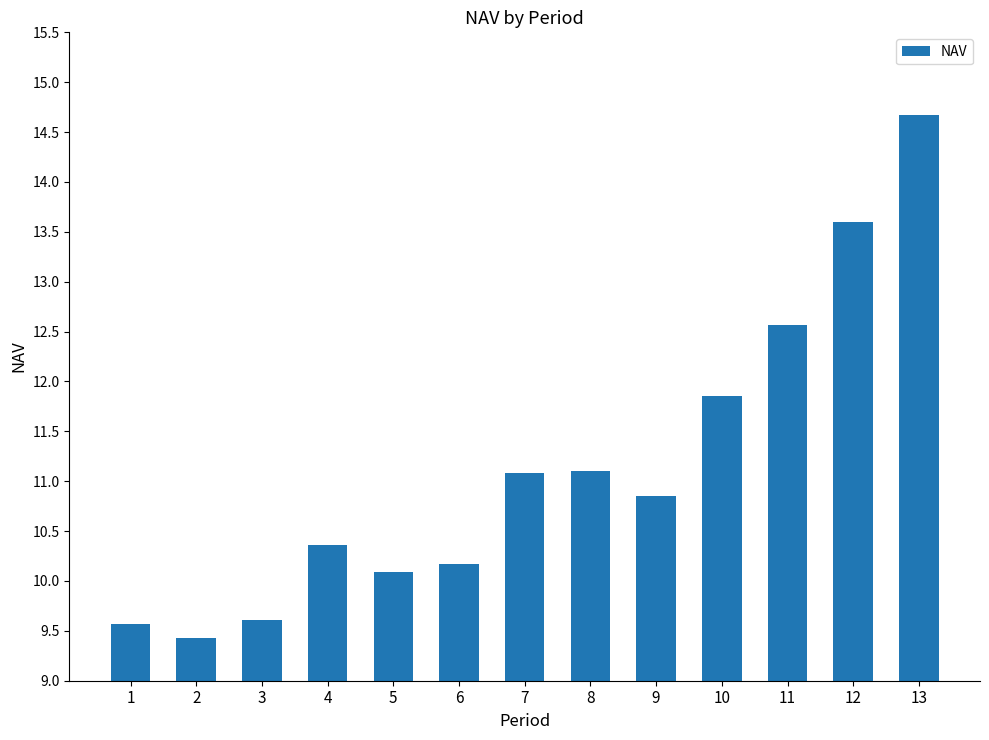

Approximately how many times larger is the value at 12 compared to 6?

1.3